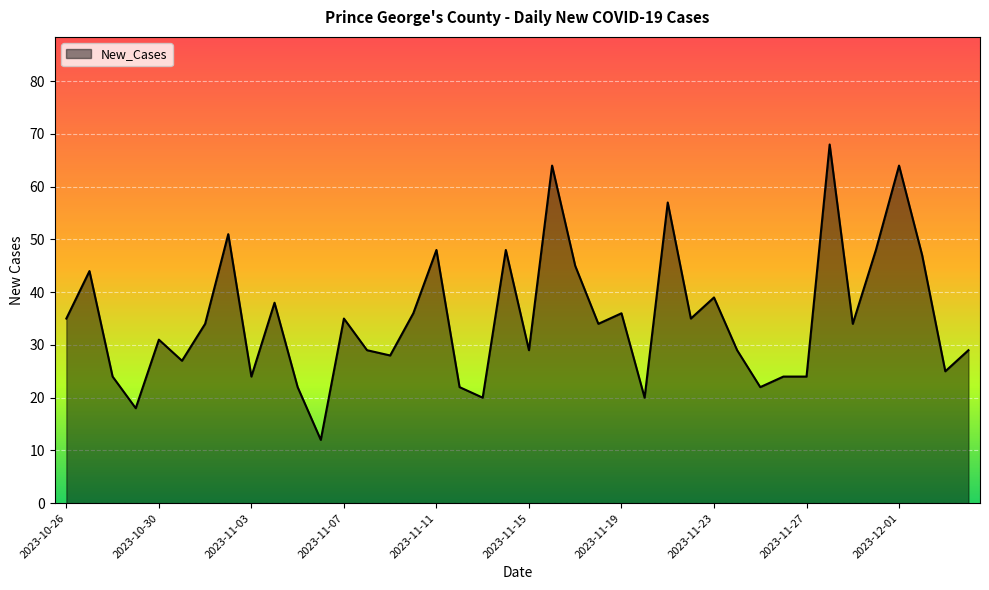

What is the difference between the maximum and second lowest values?

50